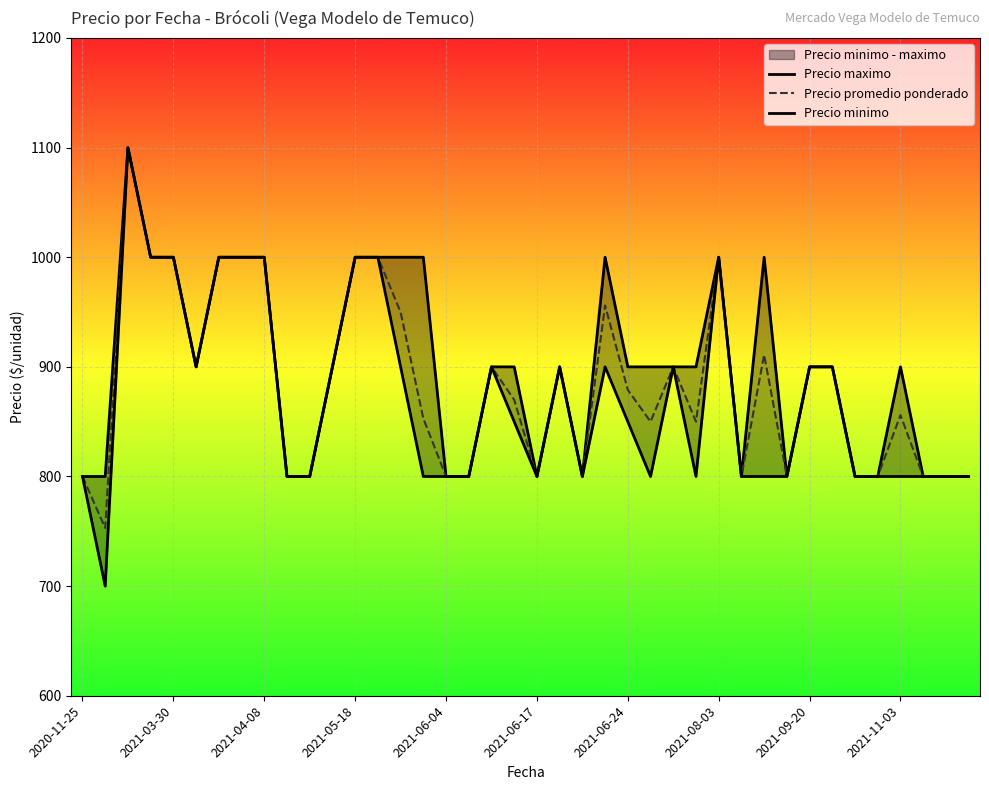

What is the difference between the Precio promedio ponderado values at 33 and 17?

100